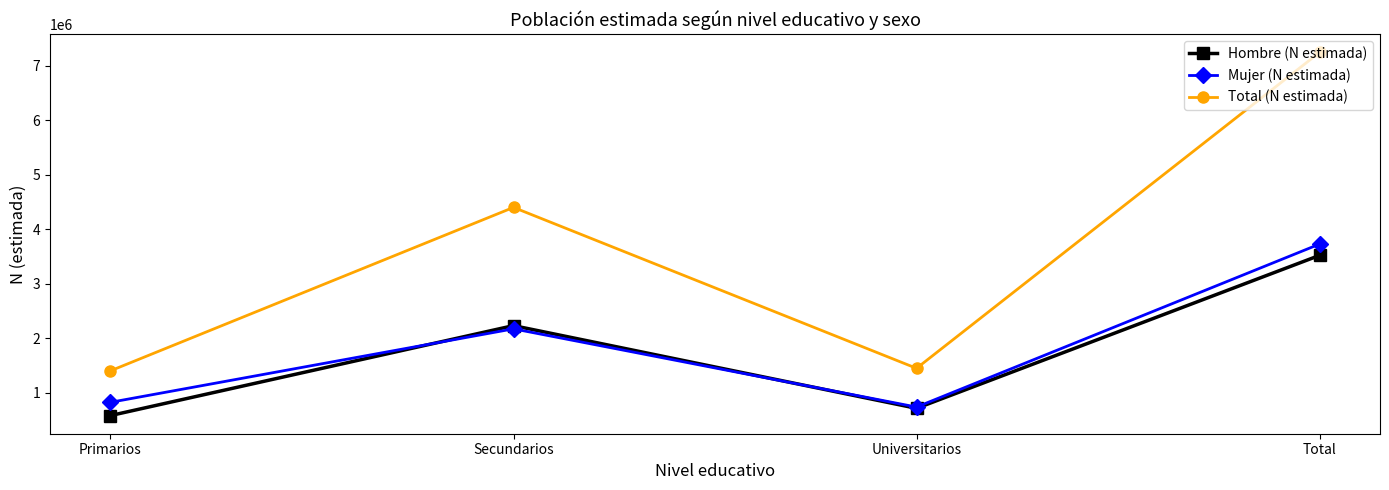

Where is the first local minimum for Total (N estimada)?

Universitarios